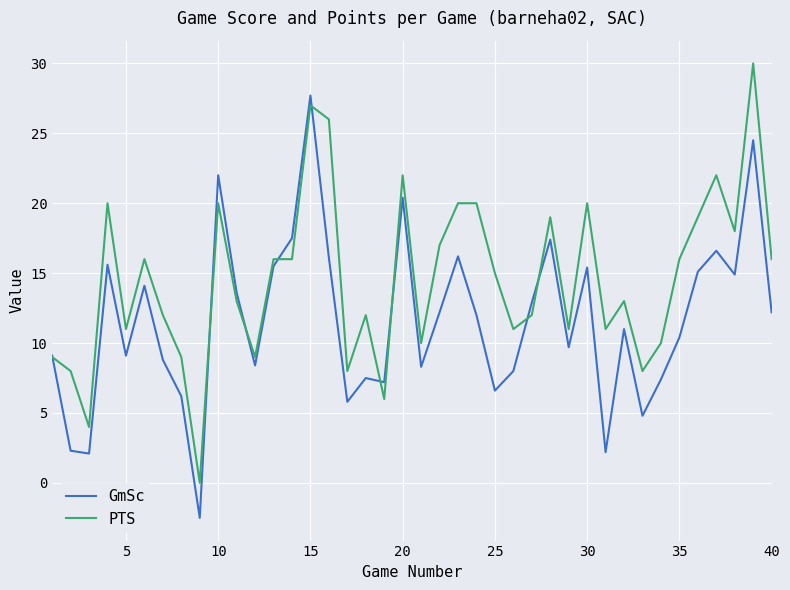

List the series in order of their overall mean, highest first.

PTS, GmSc